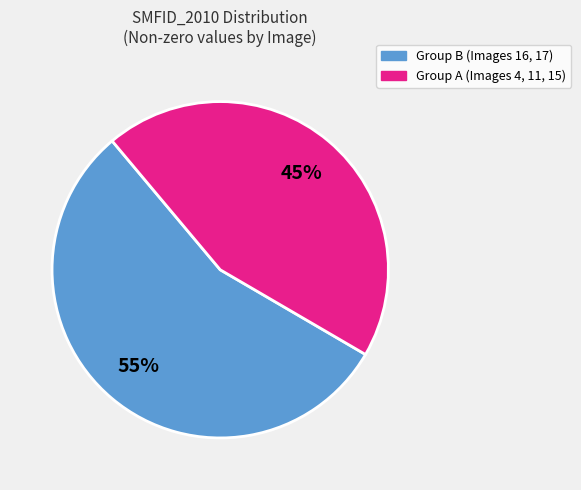

Is there any slice that represents more than half of the pie?

Yes